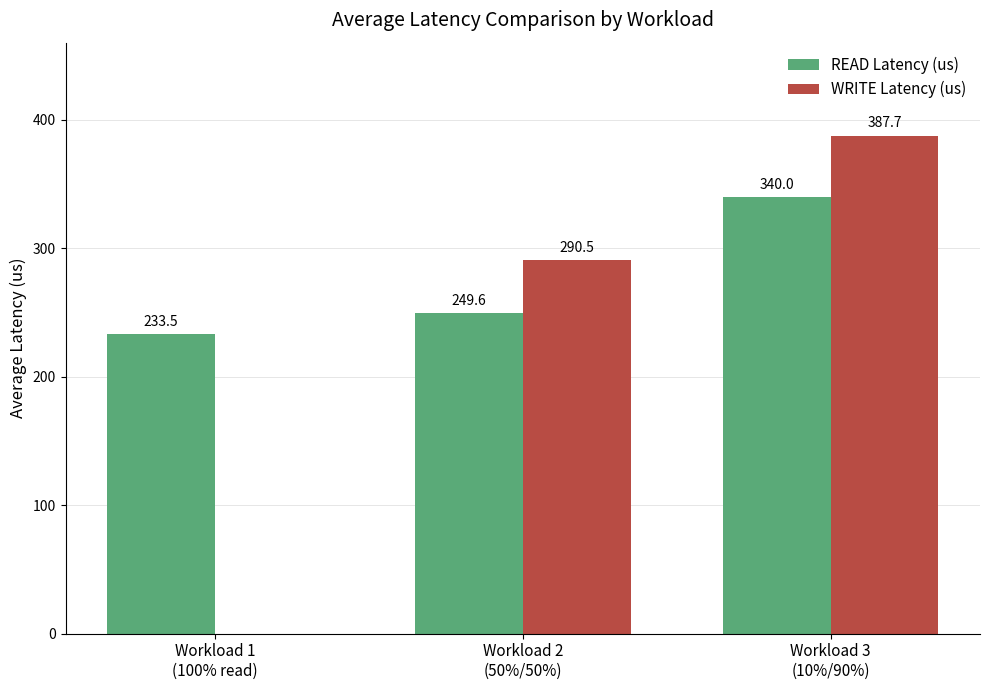

What is the maximum value shown in the chart?

387.7